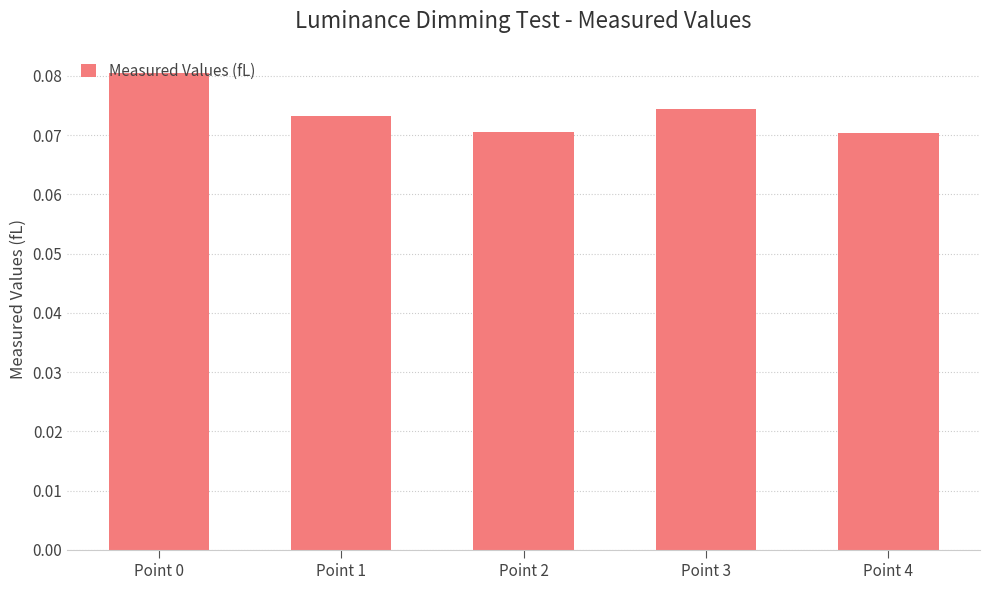

Which category has the highest value across all series?

Point 0